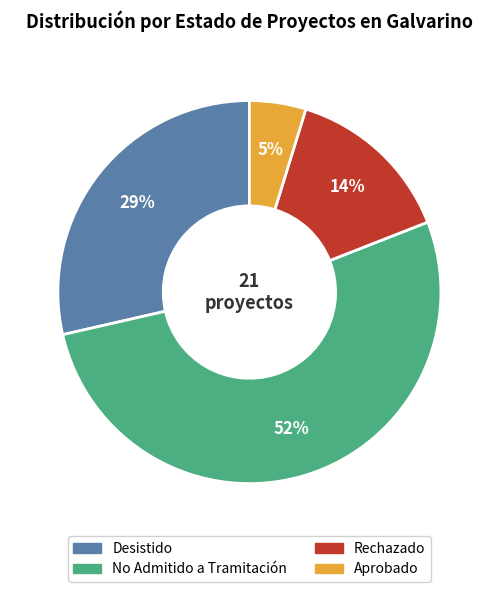

Which slice is the largest?

No Admitido a Tramitación